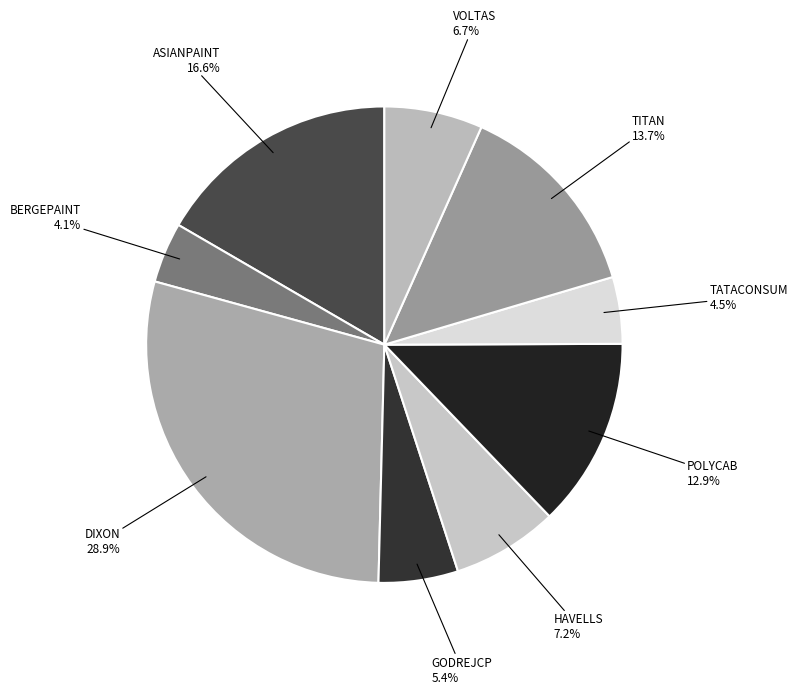

How many slices are in this pie chart?

9